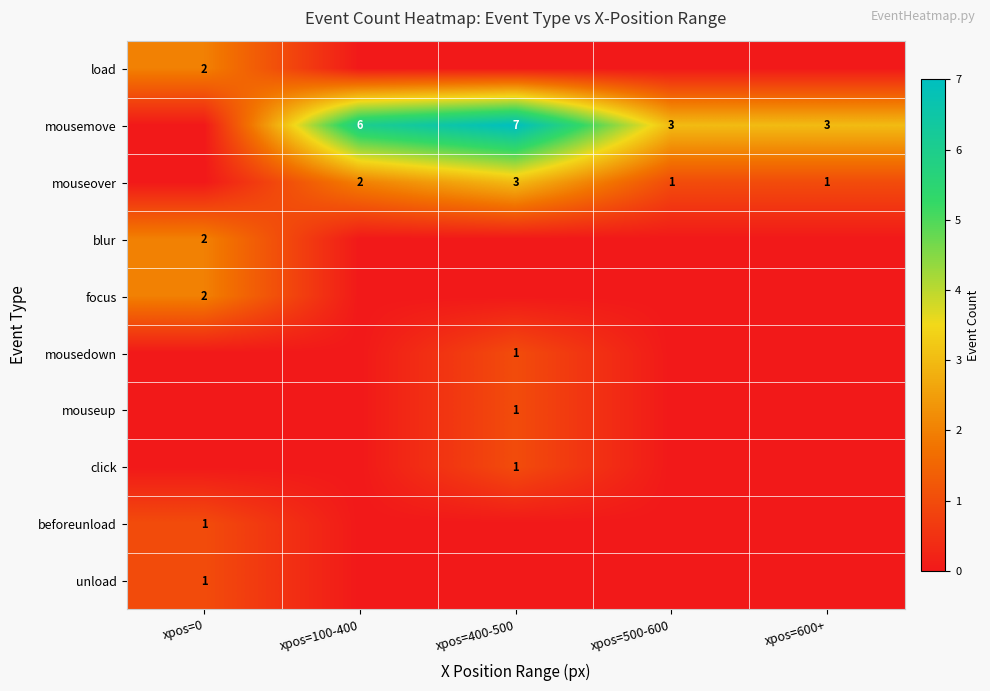

Is it true that mousemove equals 5 at xpos=600+?

False